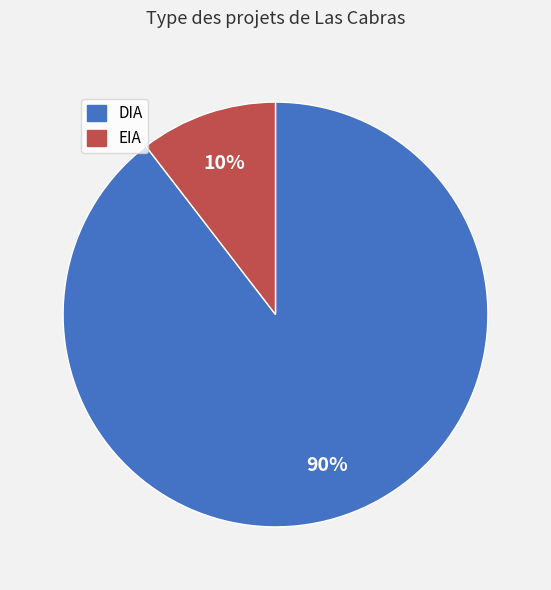

To the nearest percent, what is the average slice percentage?

50%